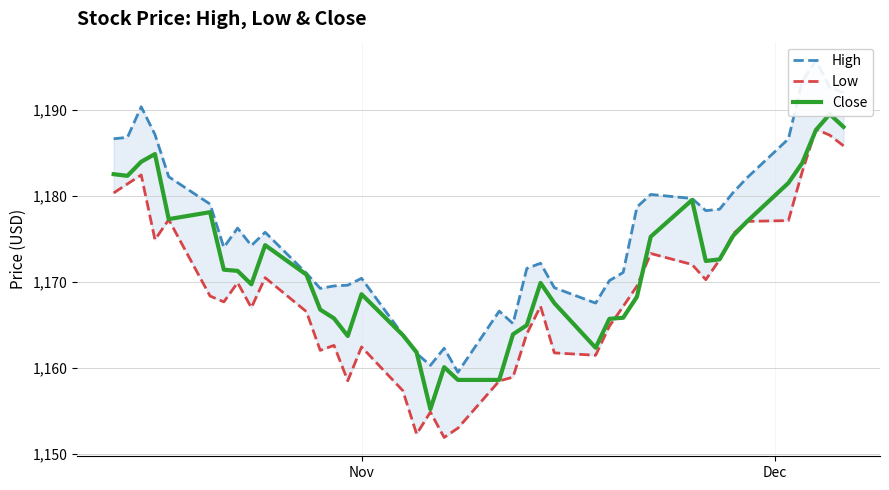

What is the minimum value for Close?

1155.2